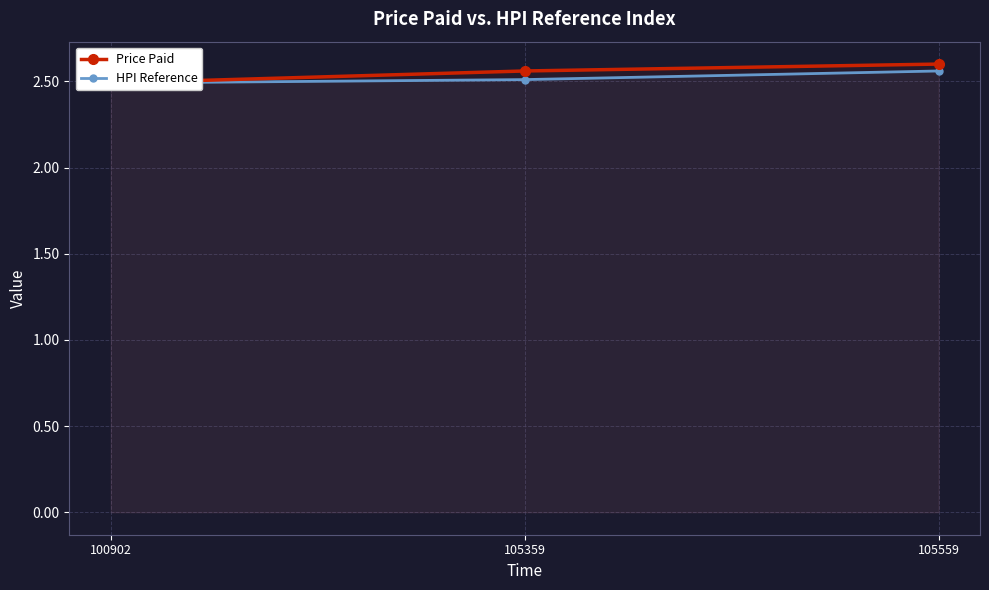

Reading left to right, transcribe all the data shown in this chart.

Price Paid: 100902=2.5	105359=2.6	105559=2.6
HPI Reference: 100902=2.5	105359=2.5	105559=2.6